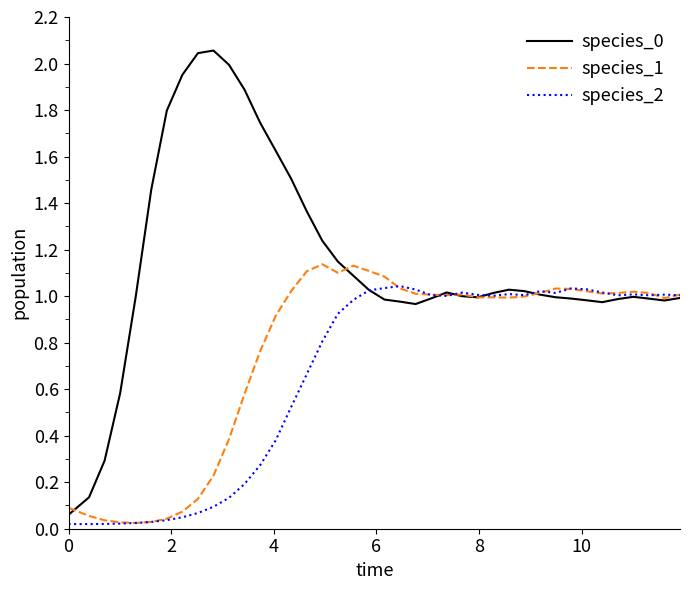

How many lines are shown in the chart?

3